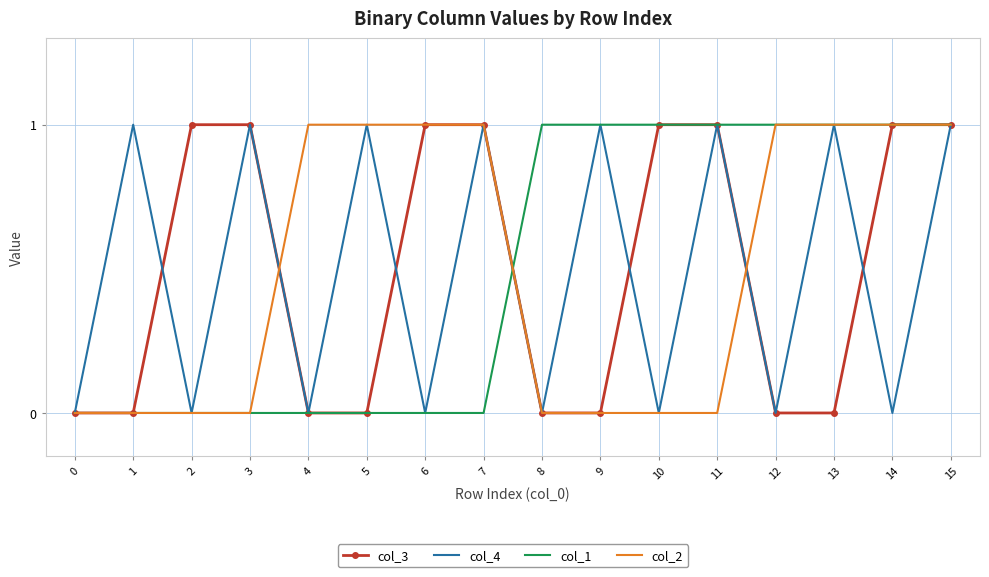

Count the col_4 values in the range 0 to 1.

16